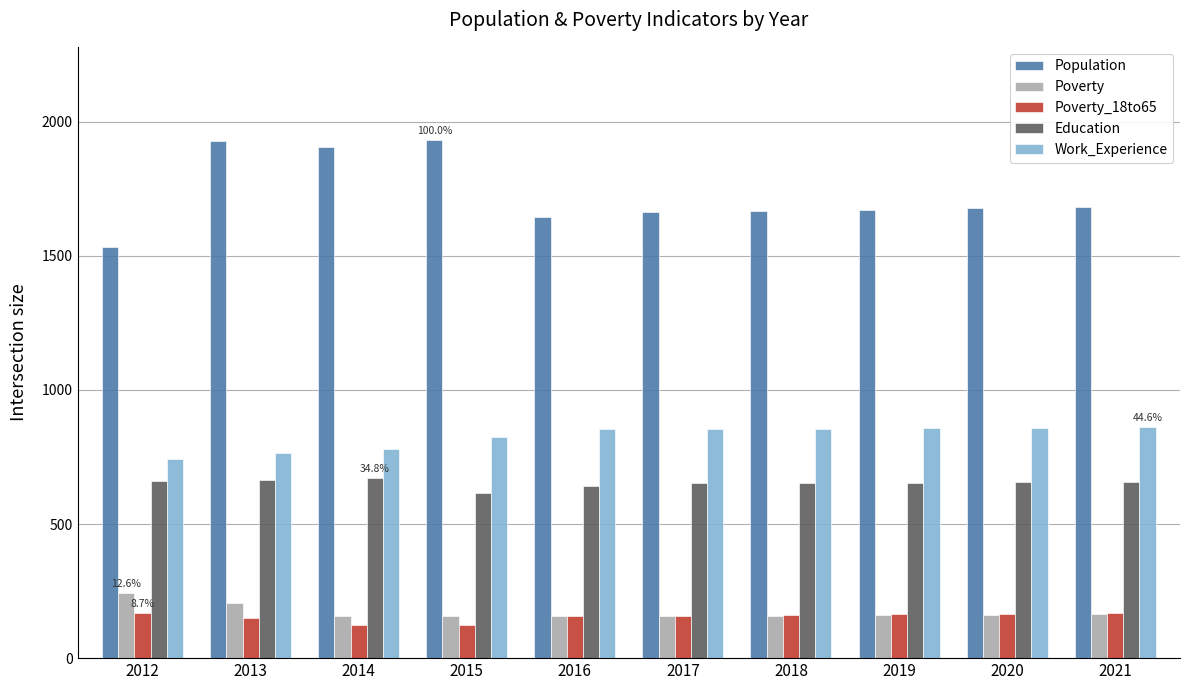

Which series has the largest total across all categories?

Population